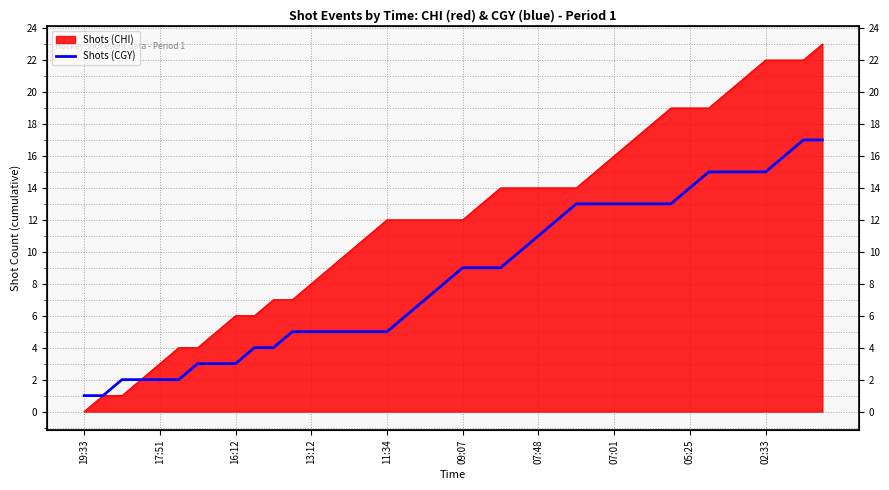

The value at 14 is 5. True or false?

True